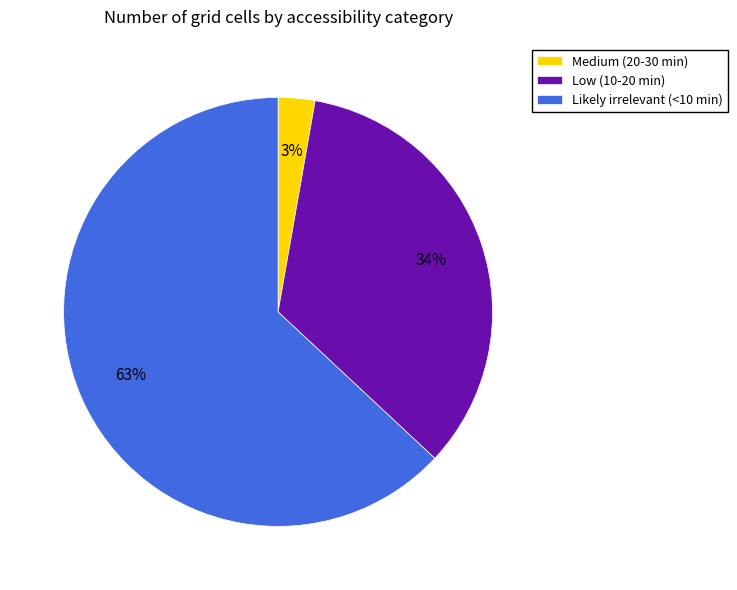

Rank the categories by value from lowest to highest.

Medium (20-30 min), Low (10-20 min), Likely irrelevant (<10 min)